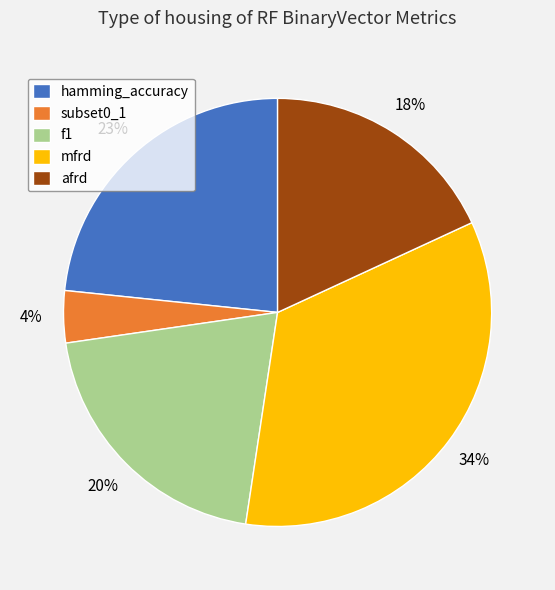

Rank the categories by value from lowest to highest.

subset0_1, afrd, f1, hamming_accuracy, mfrd